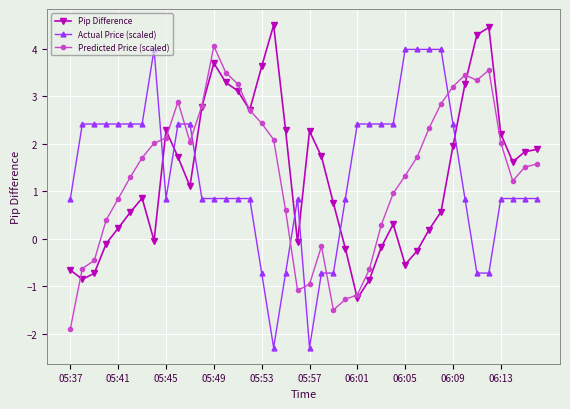

True or false: Actual Price (scaled) has more than 0 points higher than both neighbors.

True